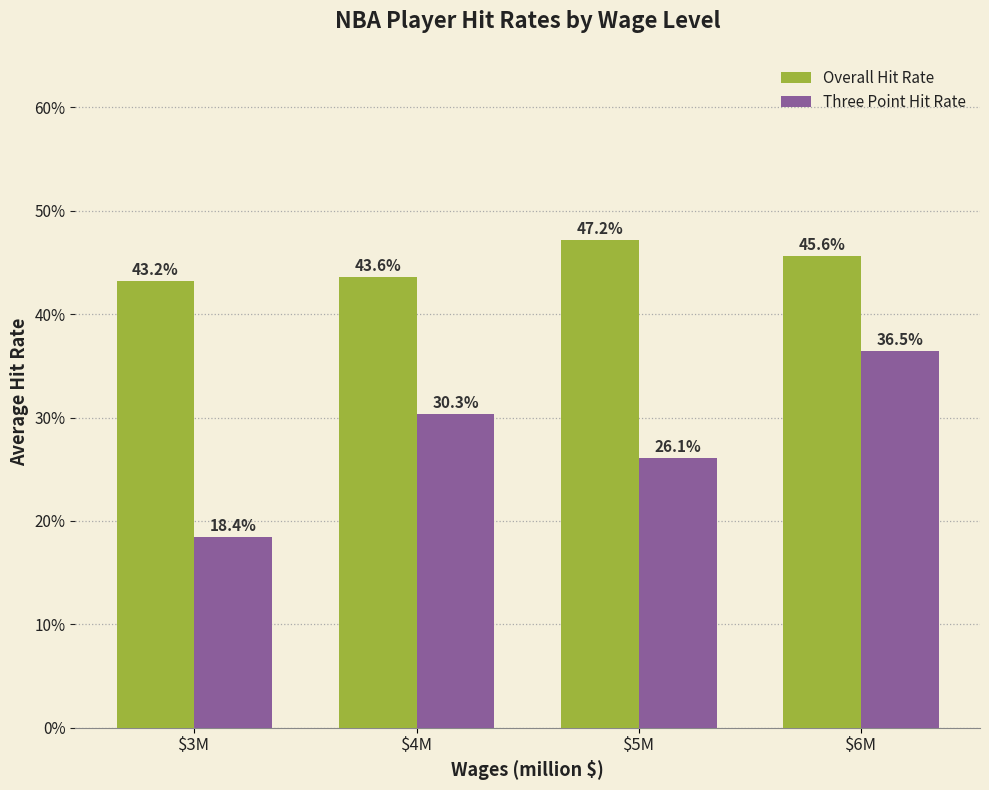

What are all the series names shown in the legend?

Overall Hit Rate, Three Point Hit Rate